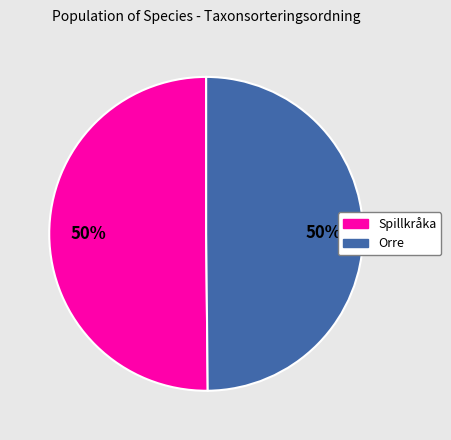

How many slices are in this pie chart?

2